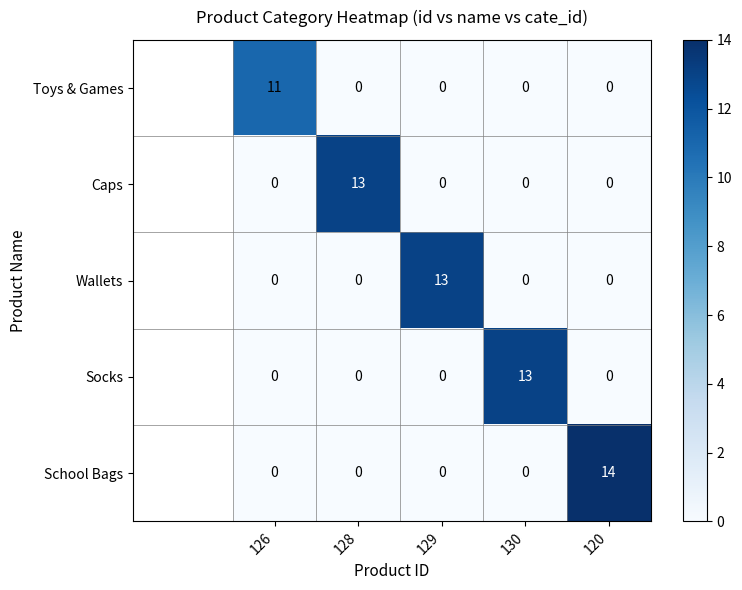

What is the difference between the highest and lowest values at 128?

13